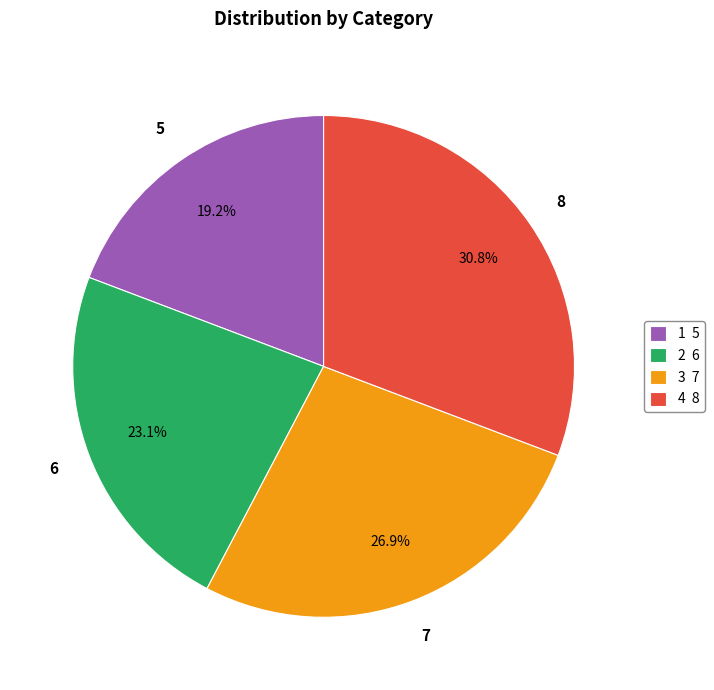

Rank the categories by value from highest to lowest.

4, 3, 2, 1